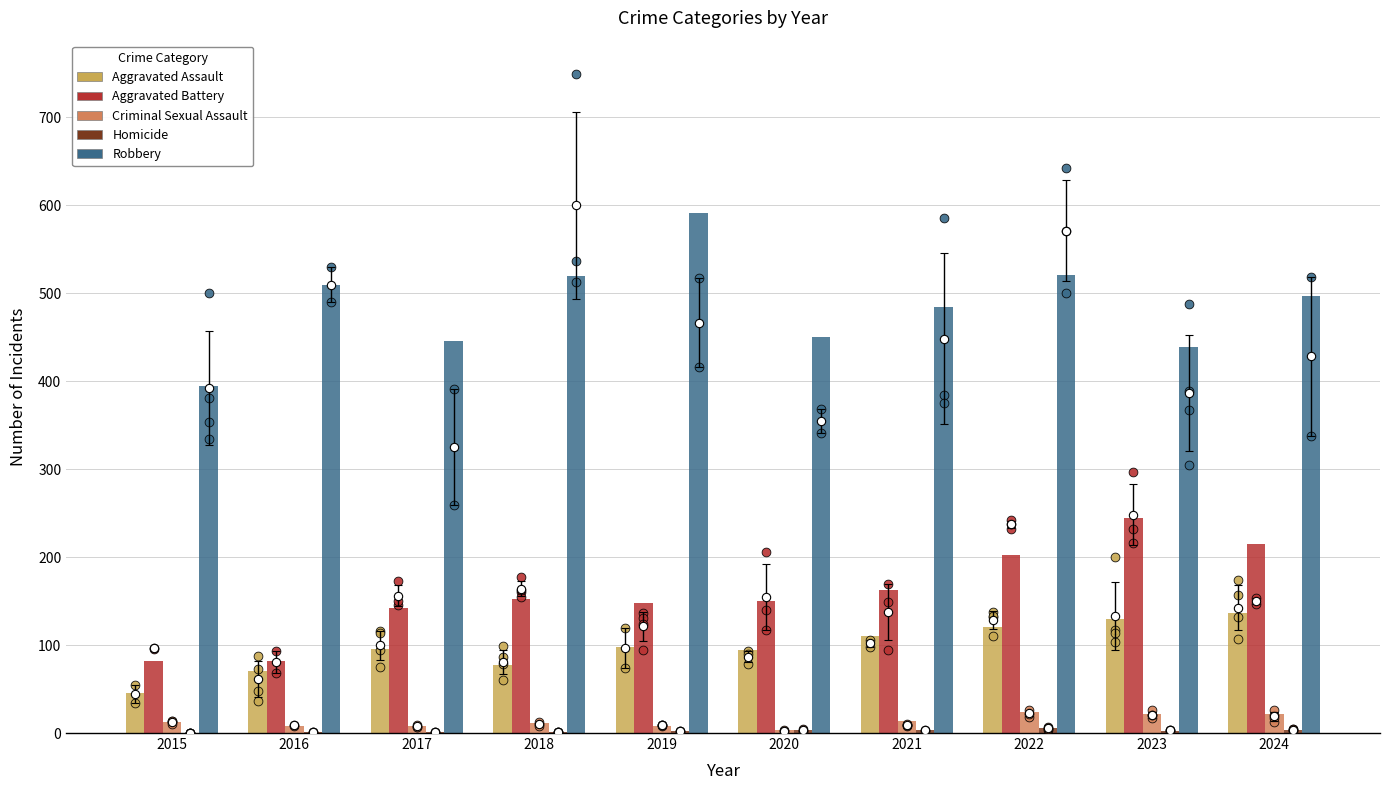

Which series contains the lowest Y value?

Homicide